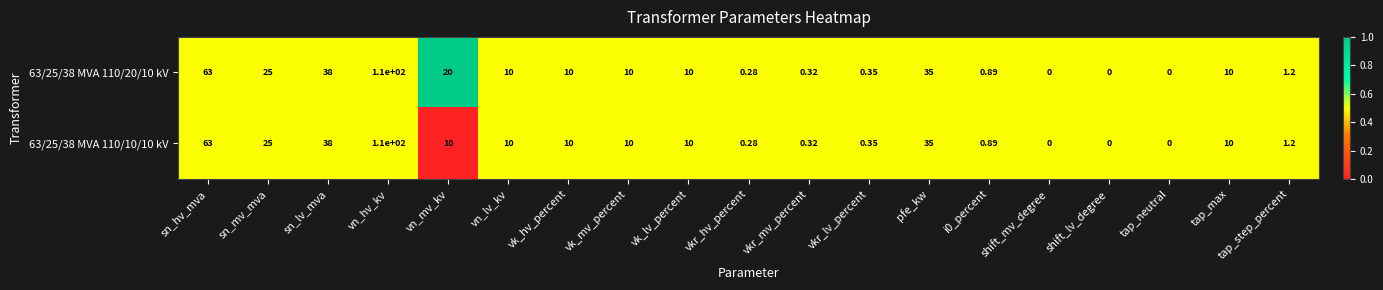

At which category does the chart reach its peak across all series?

vn_hv_kv